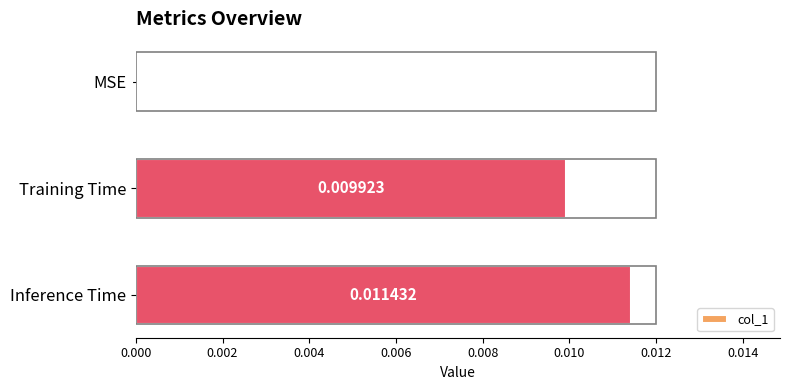

Which label corresponds to the largest value in the chart?

Inference Time